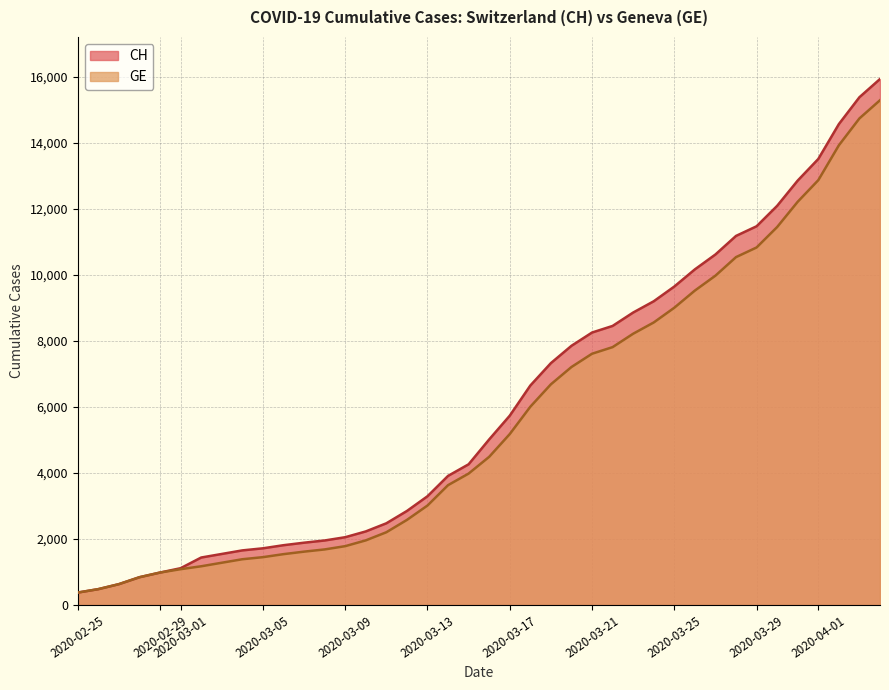

Reading left to right, transcribe all the data shown in this chart.

CH: 375	479	630	840	981	1113	1436	1544	1652	1715	1809	1885	1952	2051	2226	2472	2845	3291	3908	4259	5012	5731	6644	7323	7847	8249	8449	8855	9196	9642	10162	10613	11175	11467	12086	12852	13505	14561	15375	15926
GE: 375	479	630	840	981	1083	1171	1278	1384	1447	1538	1614	1681	1780	1955	2201	2574	3010	3627	3978	4485	5174	6002	6681	7205	7607	7807	8213	8554	9000	9520	9971	10533	10825	11444	12210	12863	13919	14733	15284